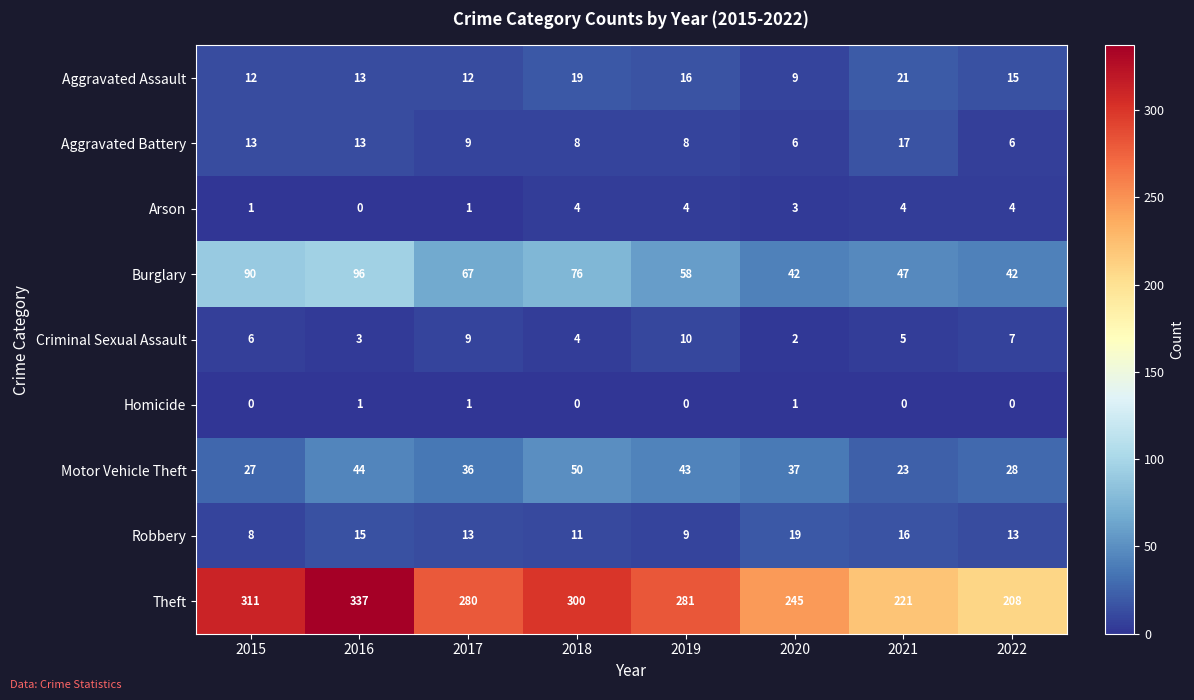

Rank the series by their maximum value, from highest to lowest.

Theft, Burglary, Motor Vehicle Theft, Aggravated Assault, Robbery, Aggravated Battery, Criminal Sexual Assault, Arson, Homicide